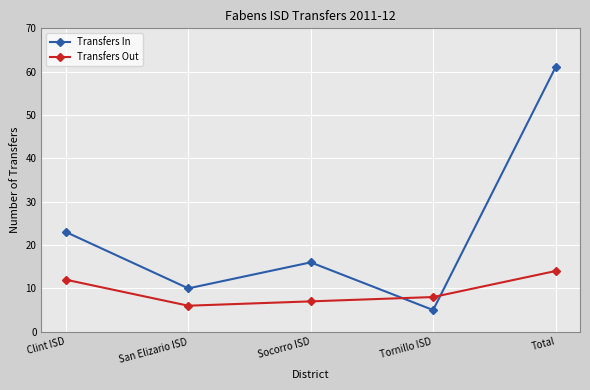

At how many categories does at least one series exceed 41?

1